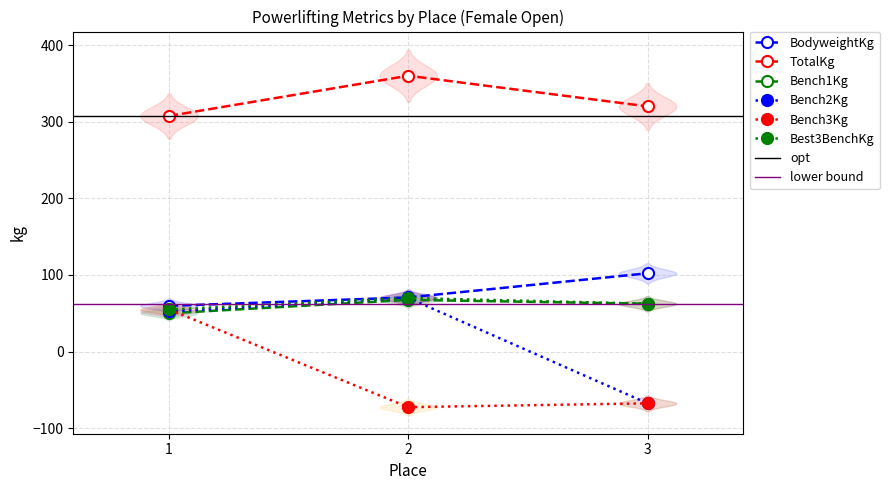

How many distinct data groups are displayed?

6